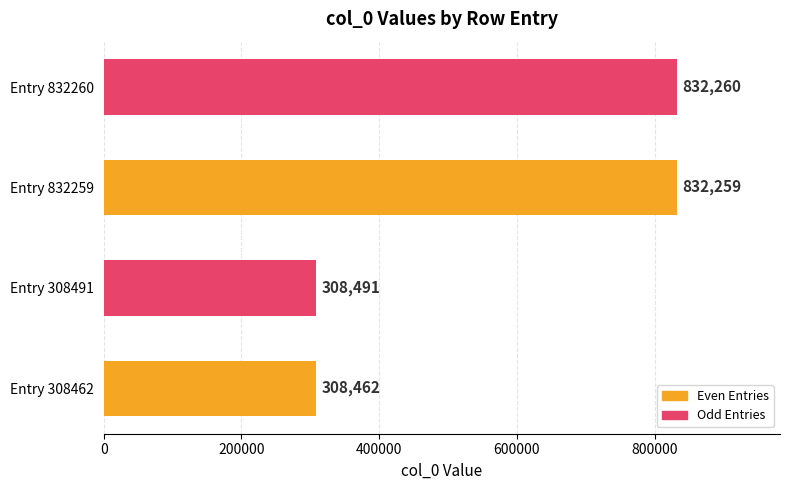

What value does the data have at Entry 832260, to the nearest 50?

832250